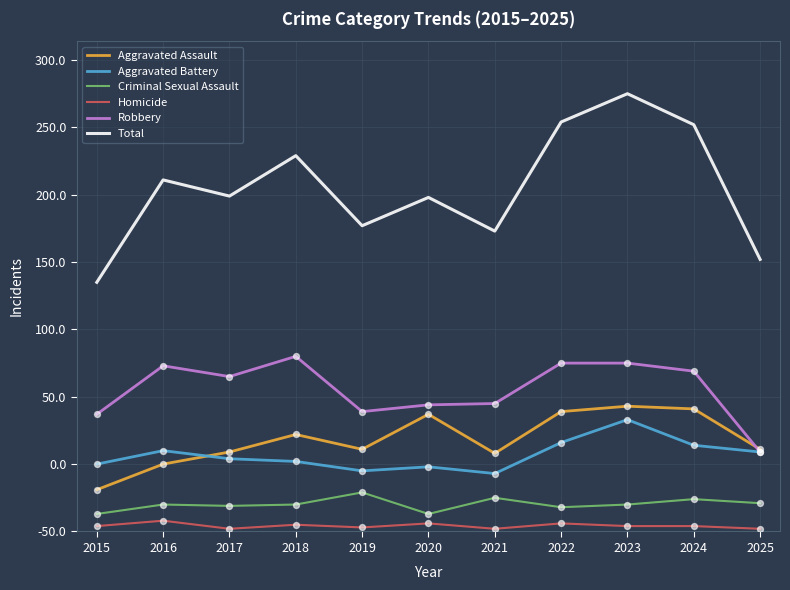

What are all the series names shown in the legend?

Aggravated Assault, Aggravated Battery, Criminal Sexual Assault, Homicide, Robbery, Total